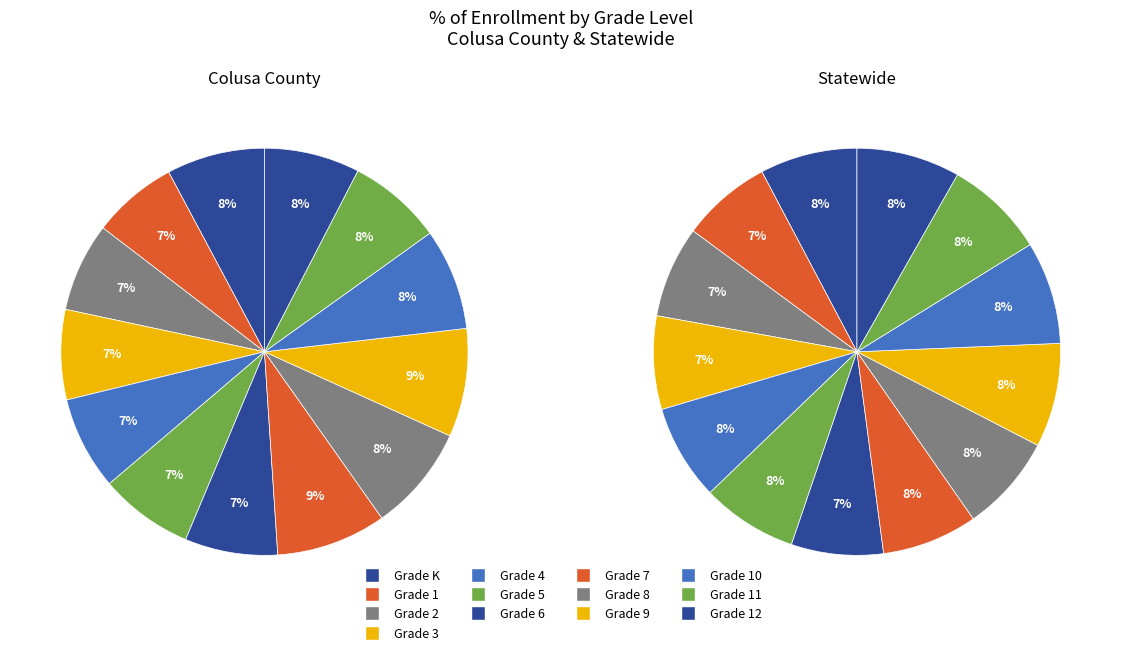

Count the number of slices in the pie.

13